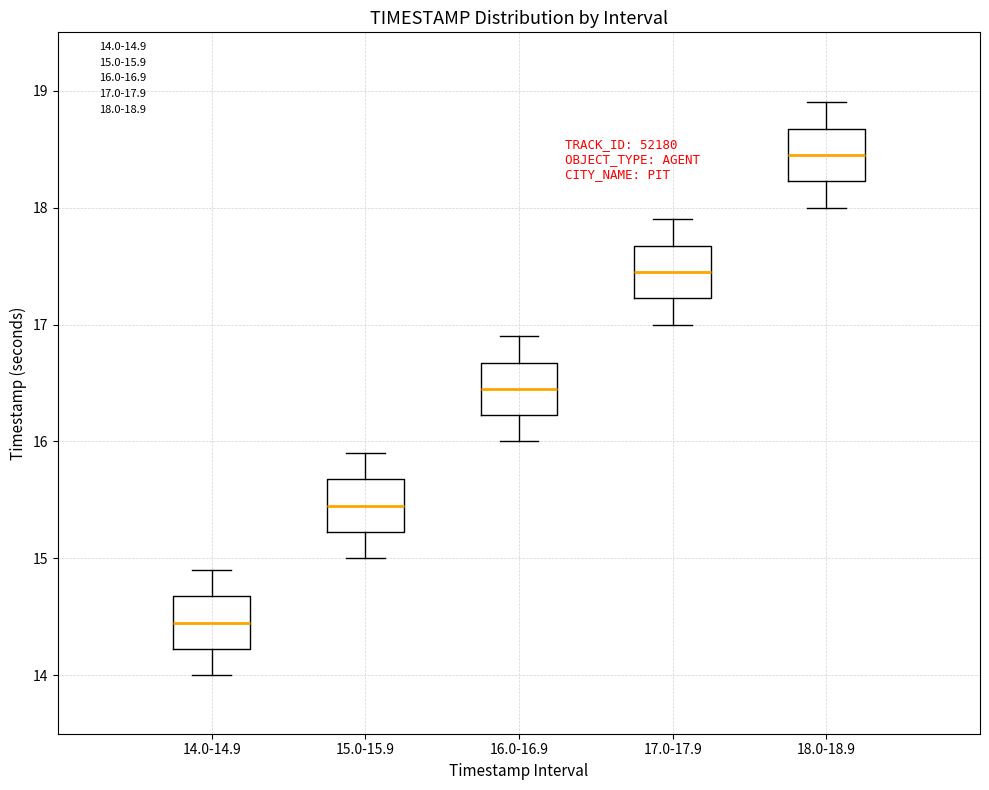

Reading left to right, transcribe this box plot: for each box, give where its median line is, the range the box spans, and where its two whiskers end, as read against the y-axis. The values are not printed on the chart, so give them approximately, as read against the axis.

14.0-14.9: median 14.5, box 14.2 to 14.7, whiskers 14.0 to 14.9
15.0-15.9: median 15.5, box 15.2 to 15.7, whiskers 15.0 to 15.9
16.0-16.9: median 16.5, box 16.2 to 16.7, whiskers 16.0 to 16.9
17.0-17.9: median 17.5, box 17.2 to 17.7, whiskers 17.0 to 17.9
18.0-18.9: median 18.5, box 18.2 to 18.7, whiskers 18.0 to 18.9